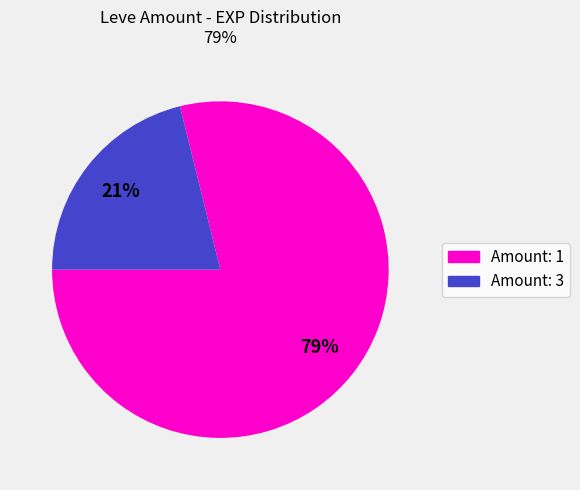

To the nearest percent, what is the average slice percentage?

50%